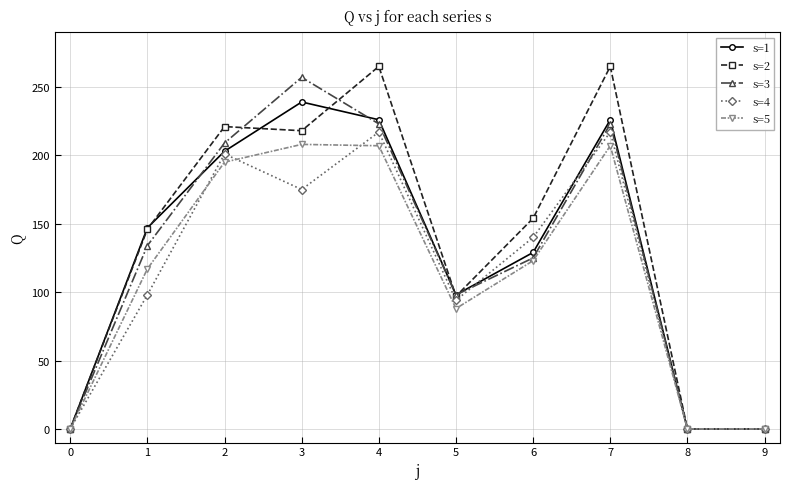

Rank the series by their maximum value, from highest to lowest.

s=2, s=3, s=1, s=4, s=5